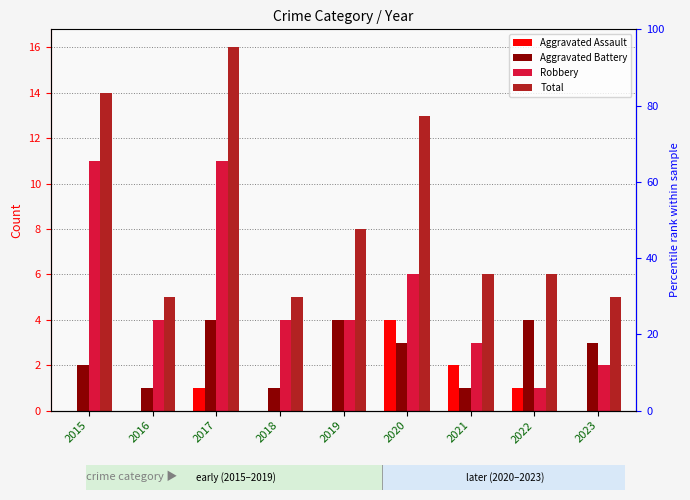

Reading right to left, transcribe all the data shown in this chart.

Aggravated Assault: 0	1	2	4	0	0	1	0	0
Aggravated Battery: 3	4	1	3	4	1	4	1	2
Robbery: 2	1	3	6	4	4	11	4	11
Total: 5	6	6	13	8	5	16	5	14